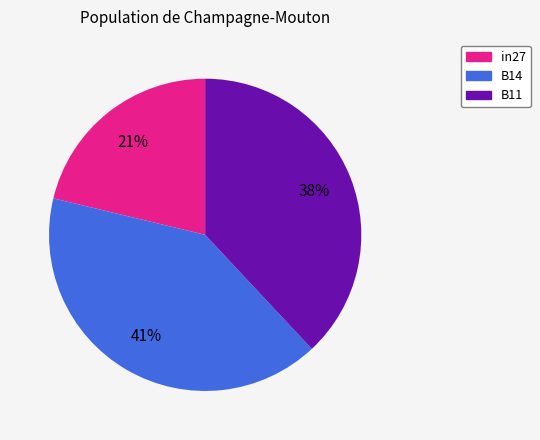

Is there any slice that represents more than half of the pie?

No